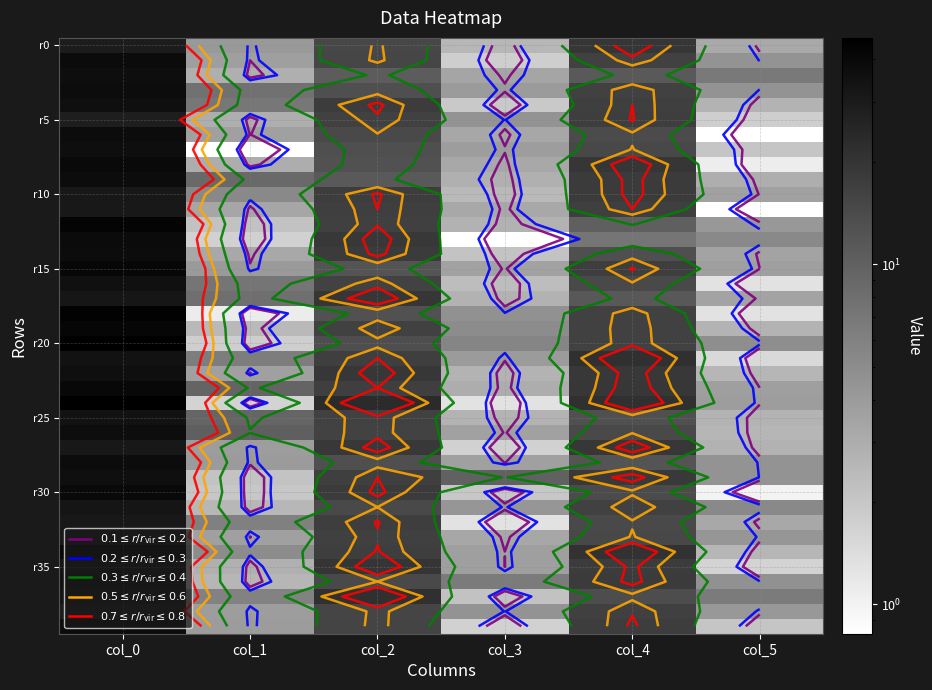

How many distinct data groups are displayed?

40